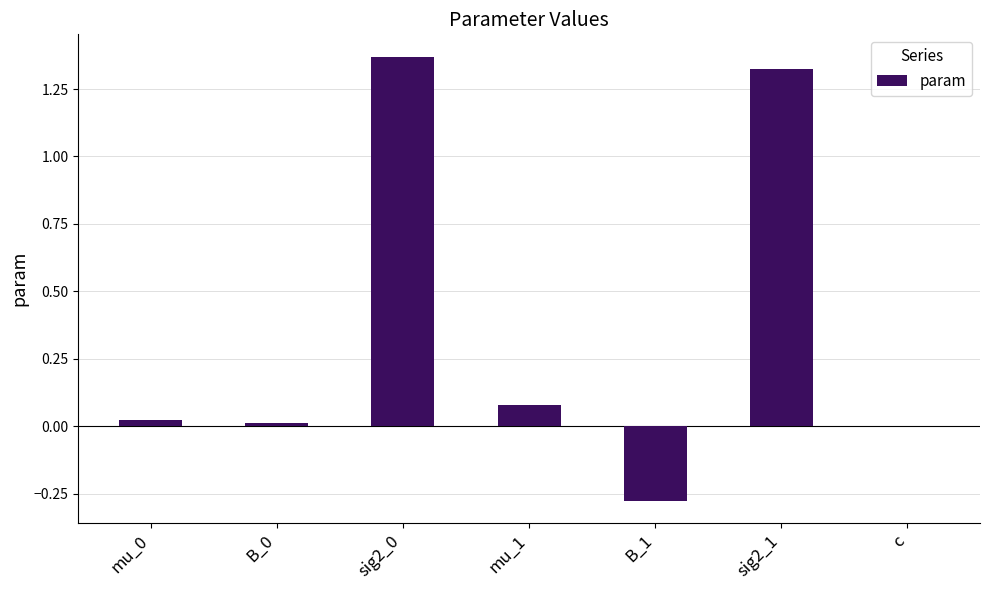

How many data points does each series have?

7